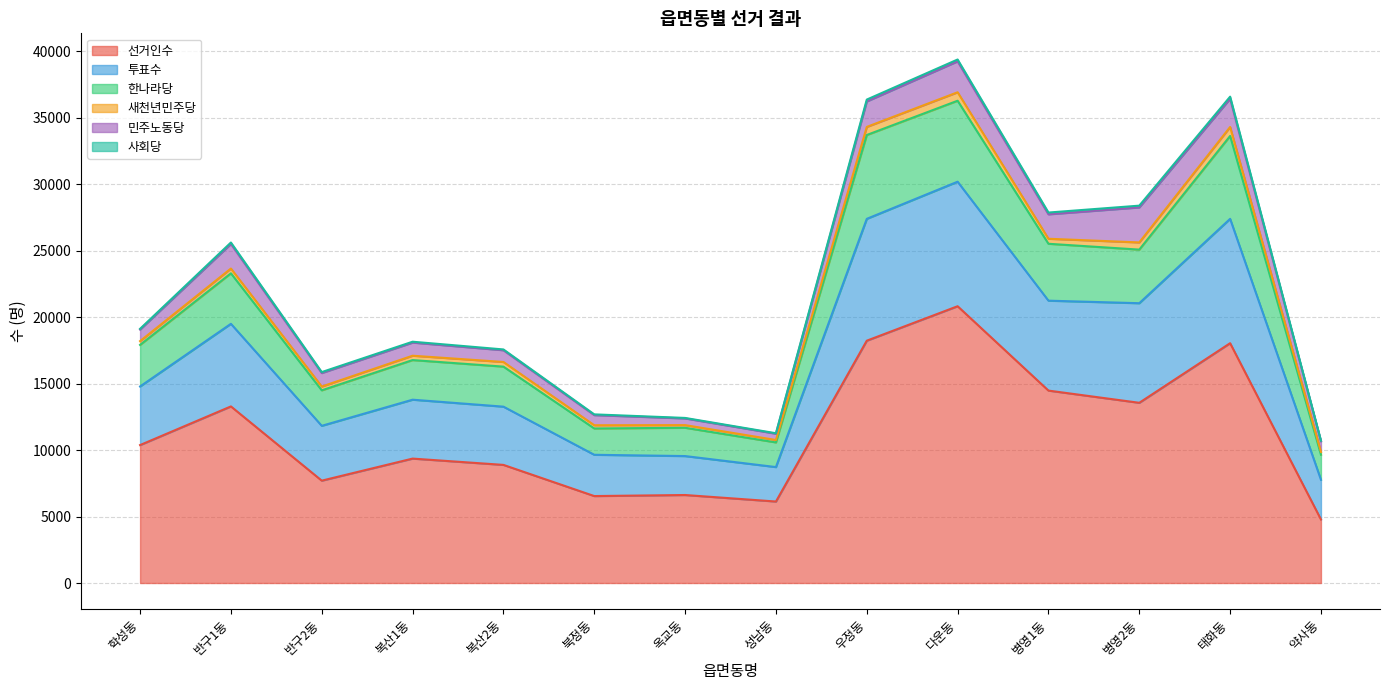

True or false: 한나라당 has more than 2 interior local peaks.

True